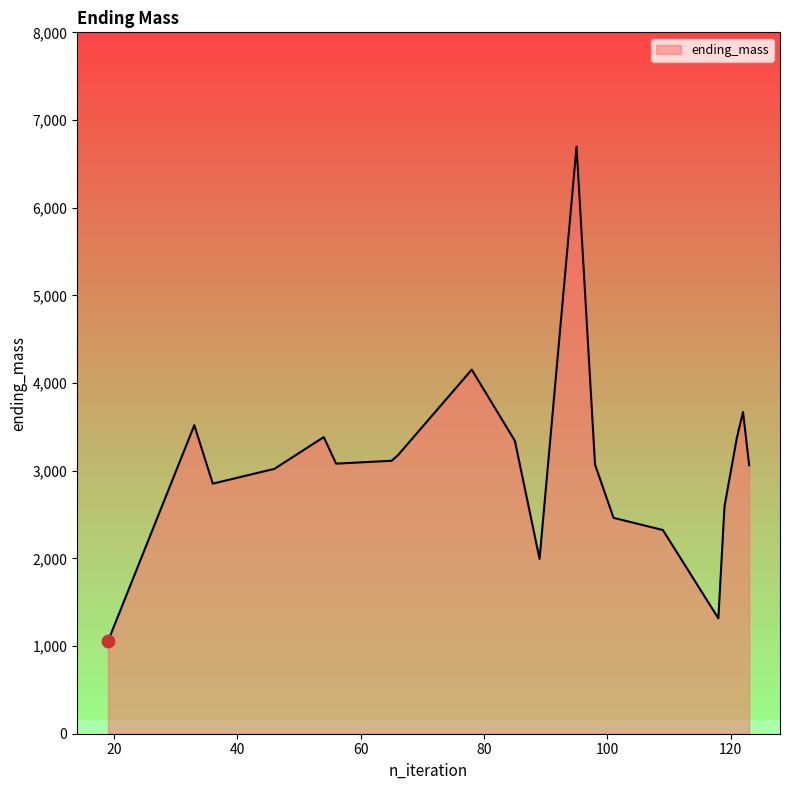

What is the difference between the maximum and minimum values?

5642.9